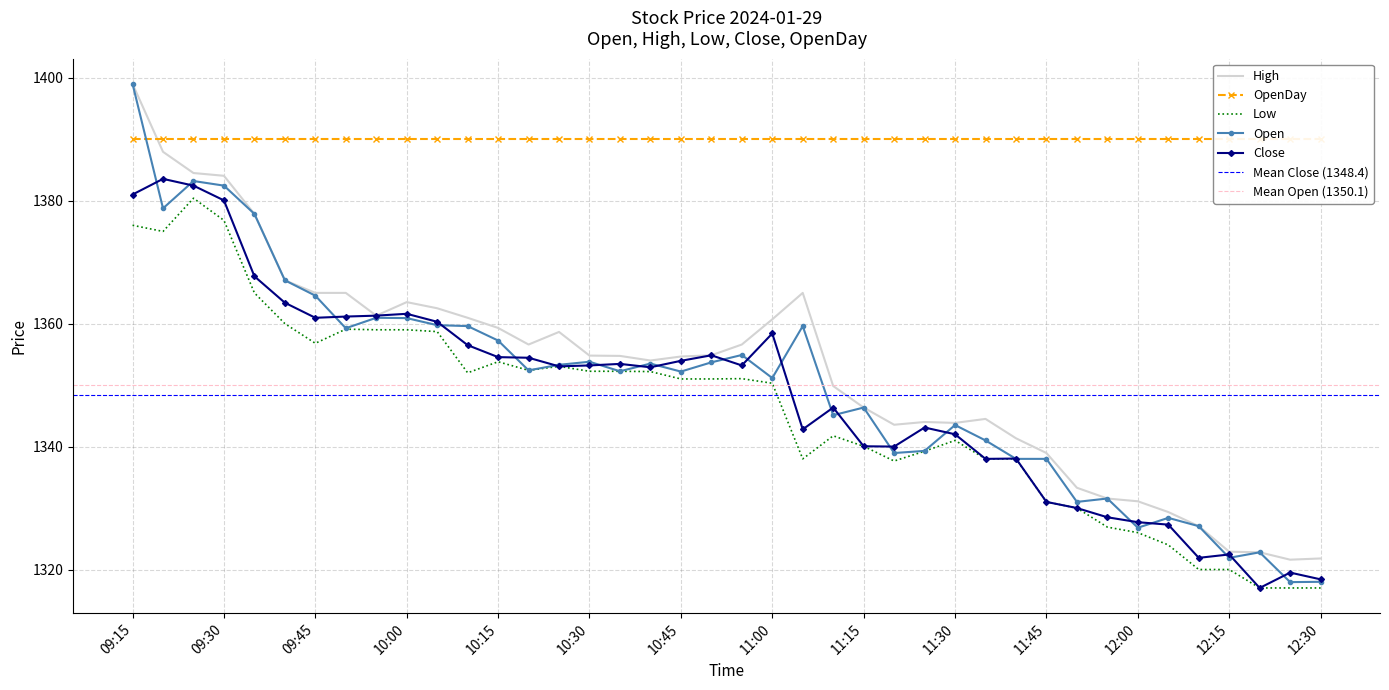

True or false: High and Close cross at least once.

False